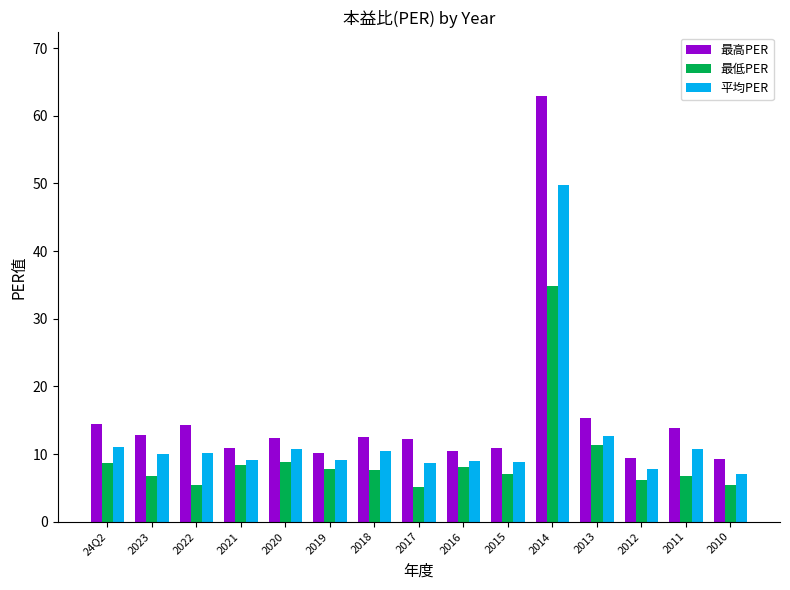

What are all the series names shown in the legend?

最高PER, 最低PER, 平均PER